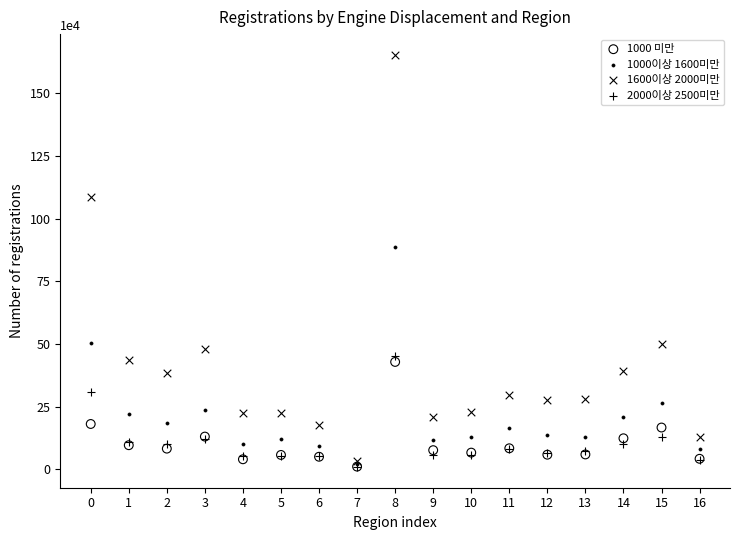

Across all series, what Y value is closest to 831263?

886220